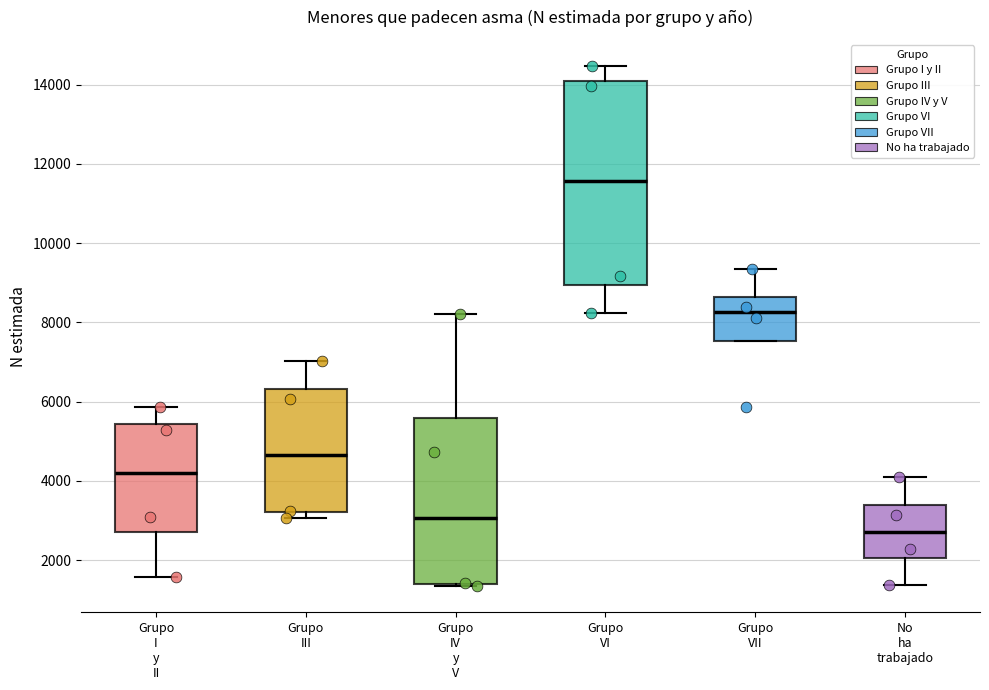

Reading left to right, read every box against the y-axis: the position of its median line, the range the box covers, and the ends of its whiskers. The values are not printed on the chart, so give them approximately, as read against the axis.

Grupo I y II: median 4200, box 2800 to 5400, whiskers 1600 to 5800
Grupo III: median 4600, box 3200 to 6400, whiskers 3000 to 7000
Grupo IV y V: median 3000, box 1400 to 5600, whiskers 1400 to 8200
Grupo VI: median 11600, box 9000 to 14200, whiskers 8200 to 14400
Grupo VII: median 8200, box 7600 to 8600, whiskers 7600 to 9400
No ha trabajado: median 2800, box 2000 to 3400, whiskers 1400 to 4000